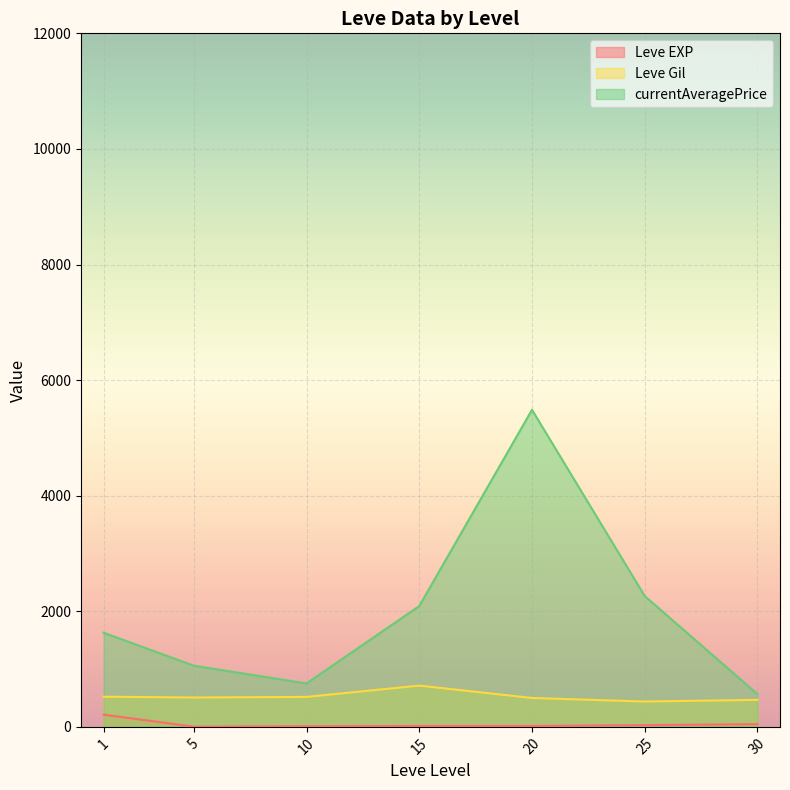

True or false: Leve Gil and Leve EXP cross at least once.

False